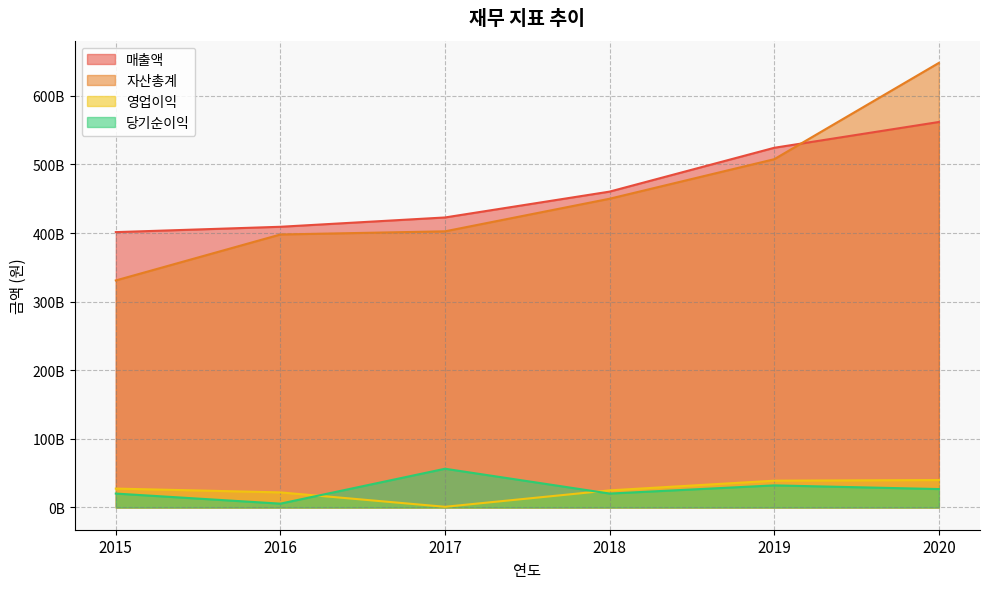

Which series has the largest total across all categories?

매출액